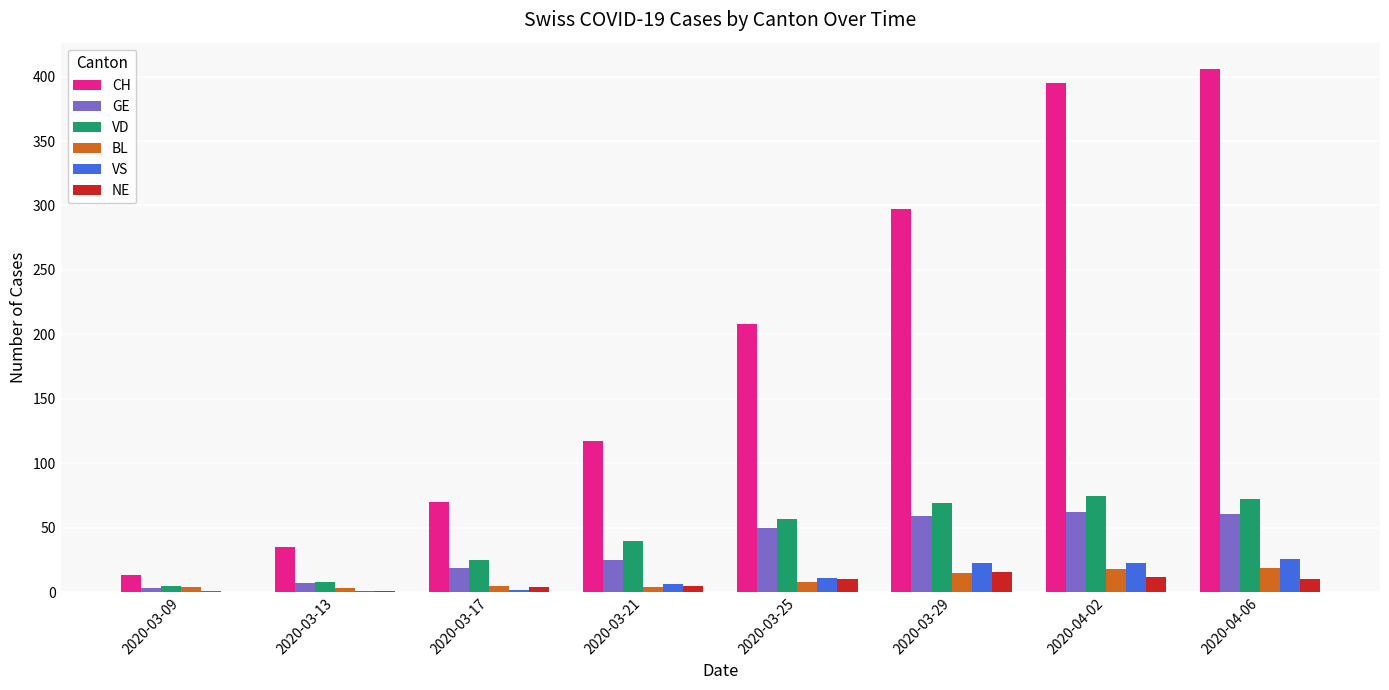

Does the chart contain stacked bars?

No